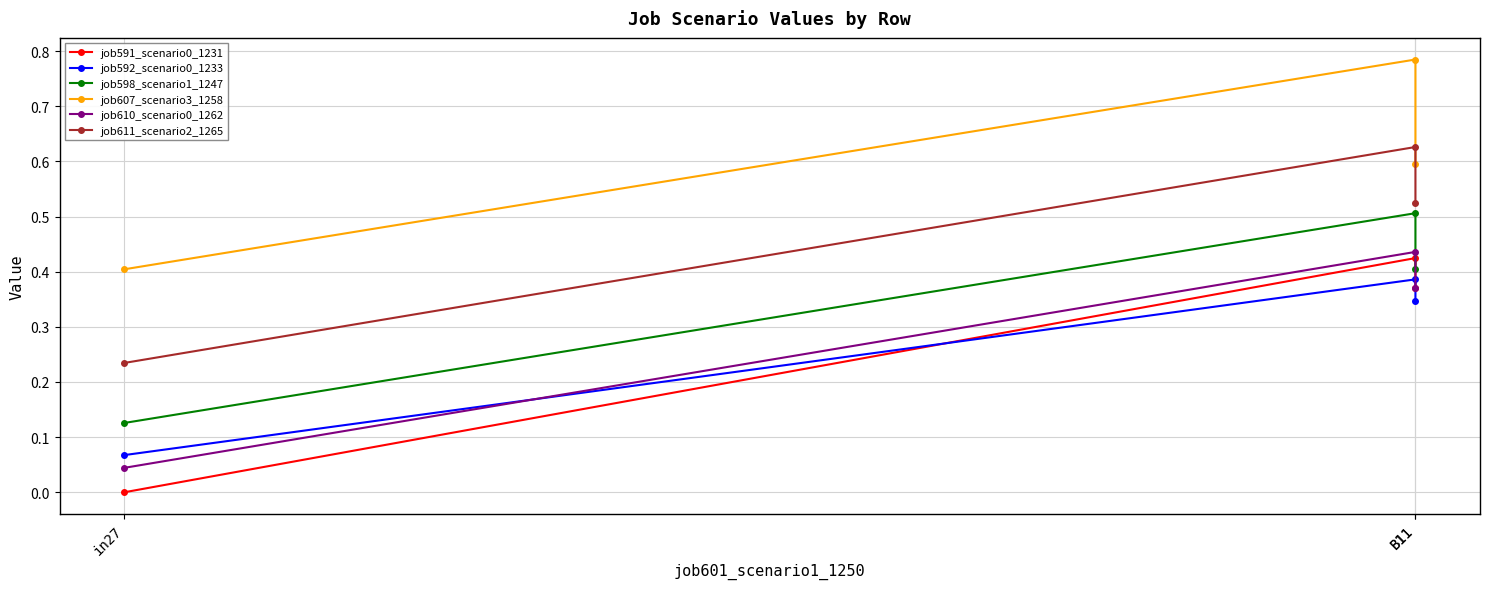

Is the value of job610_scenario0_1262 at B11 greater than the value of job591_scenario0_1231 at in27?

Yes